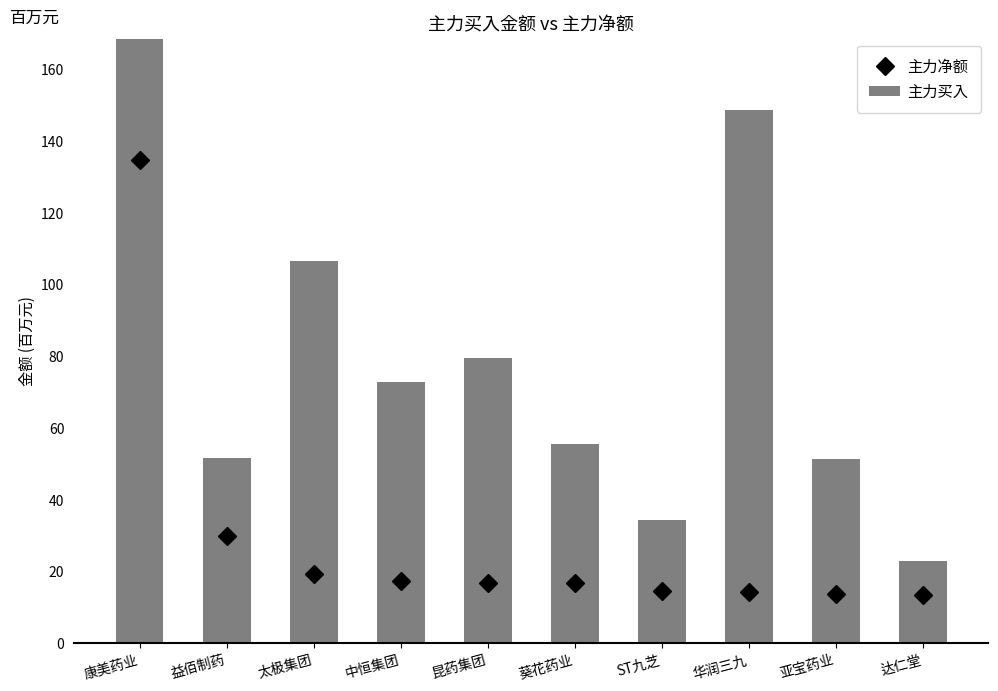

True or false: the data shows 51.4 at 亚宝药业.

True